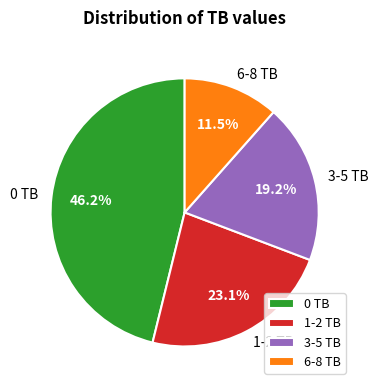

What percentage is the 1-2 TB slice, to the nearest percent?

23%